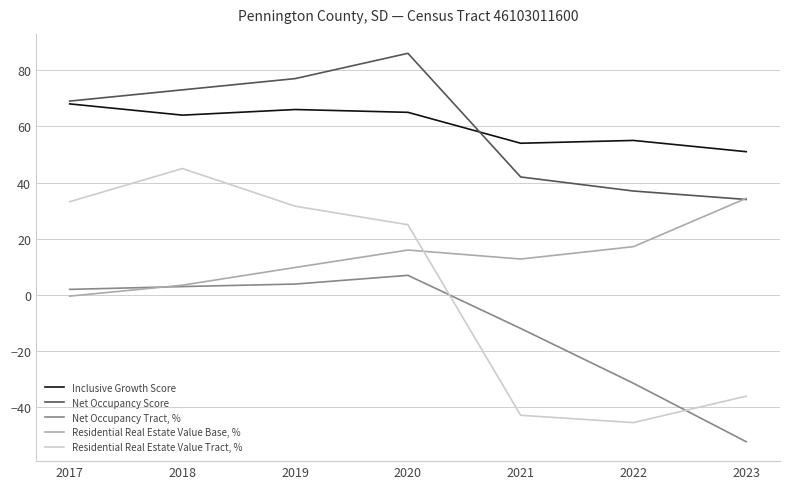

Is this an area chart (filled region under the line)?

No